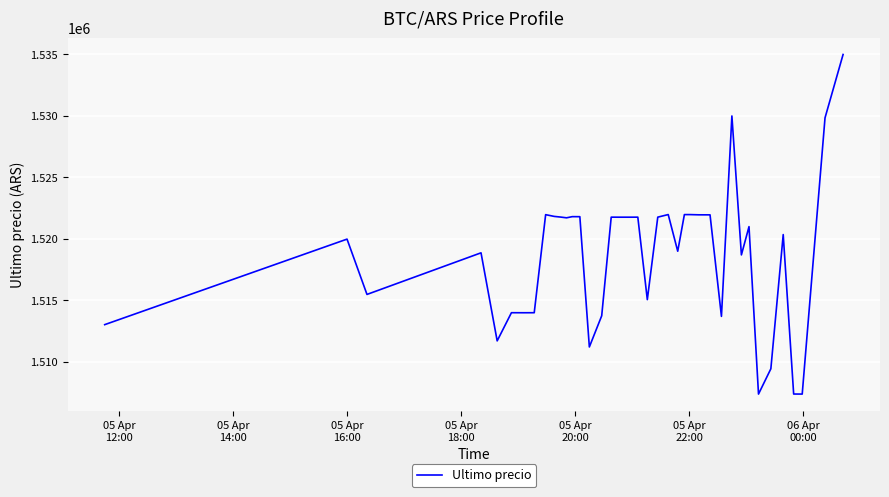

What is the greatest value displayed?

1534999.0